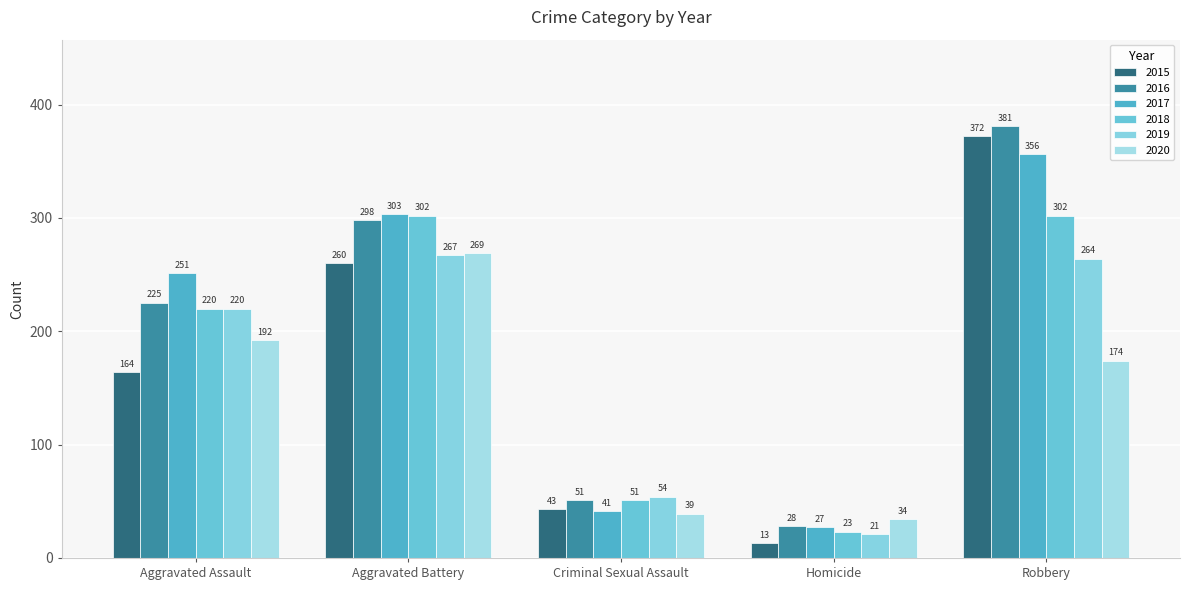

Reading left to right, what are all the values shown in this chart?

2015: 164	260	43	13	372
2016: 225	298	51	28	381
2017: 251	303	41	27	356
2018: 220	302	51	23	302
2019: 220	267	54	21	264
2020: 192	269	39	34	174